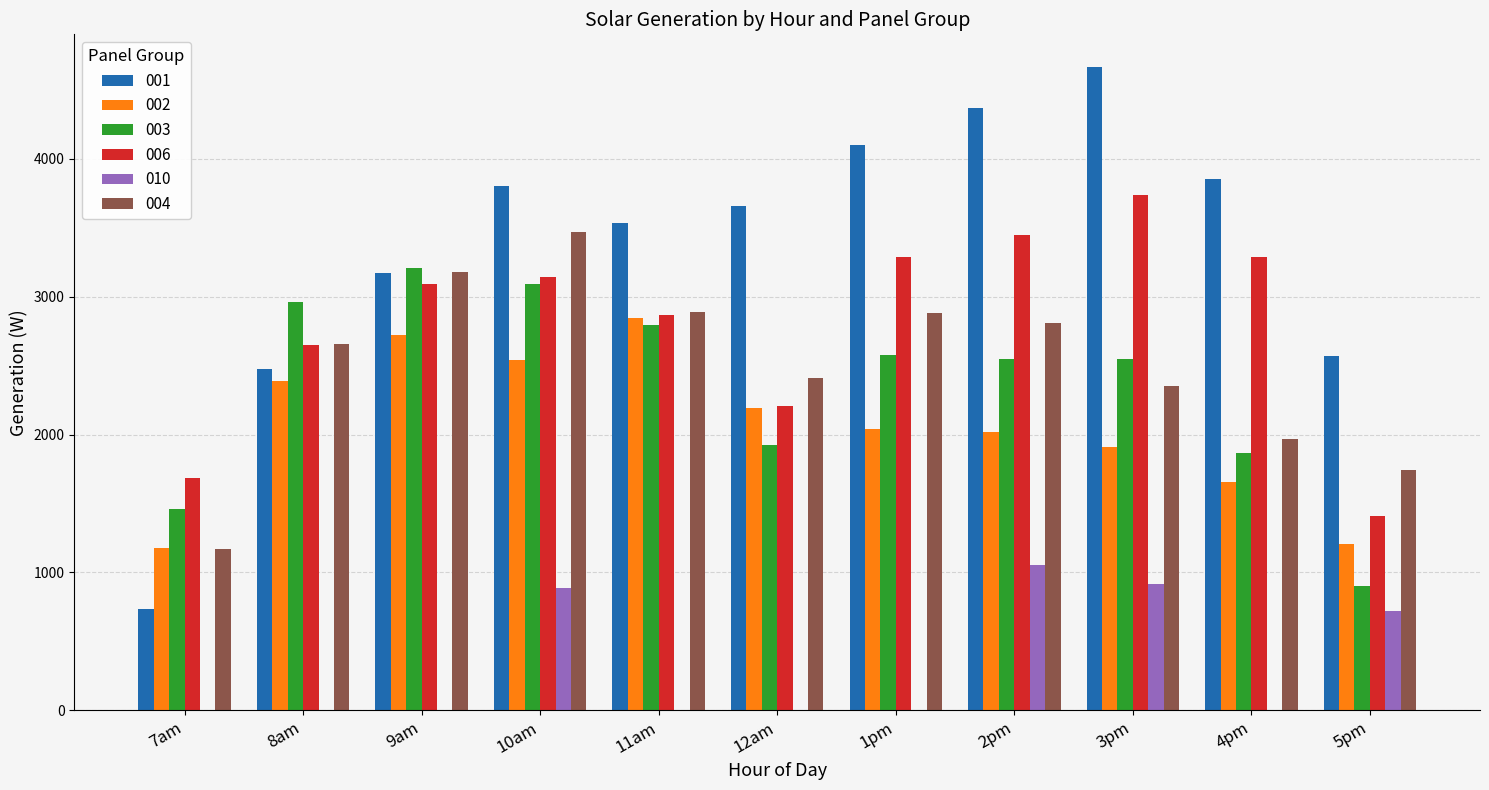

What is the maximum value shown in the chart?

4669.2